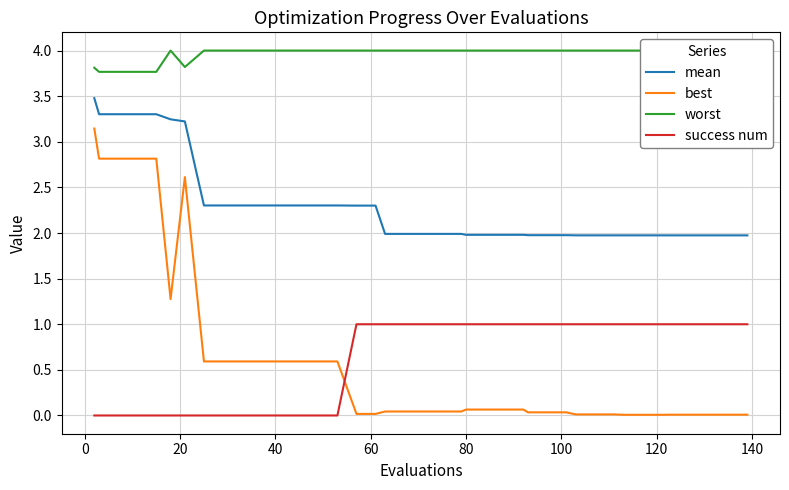

How many interior local peaks does the best series have?

1